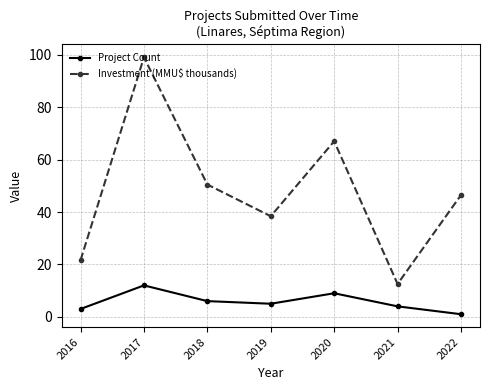

List the series in order of their peak value, highest first.

Investment (MMU$ thousands), Project Count